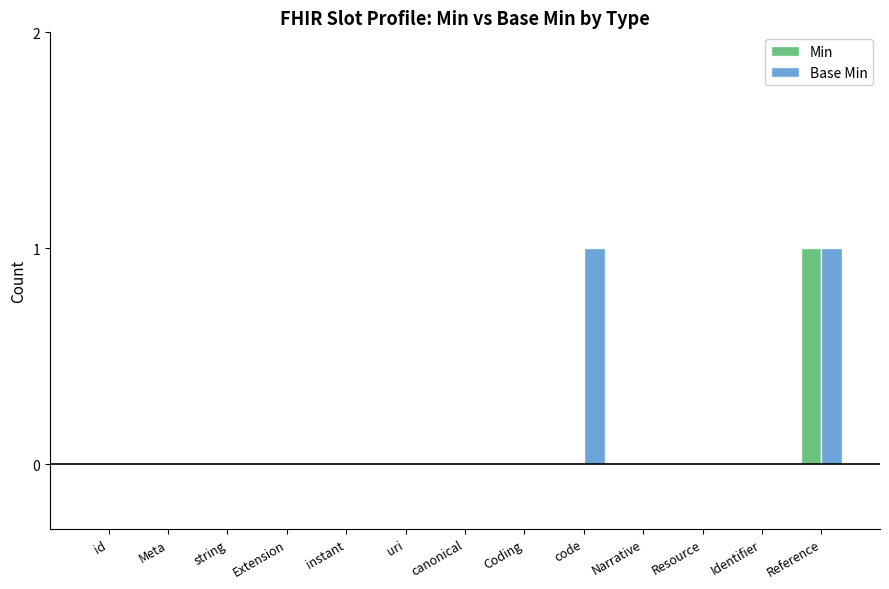

What is the sum of all Min values?

1